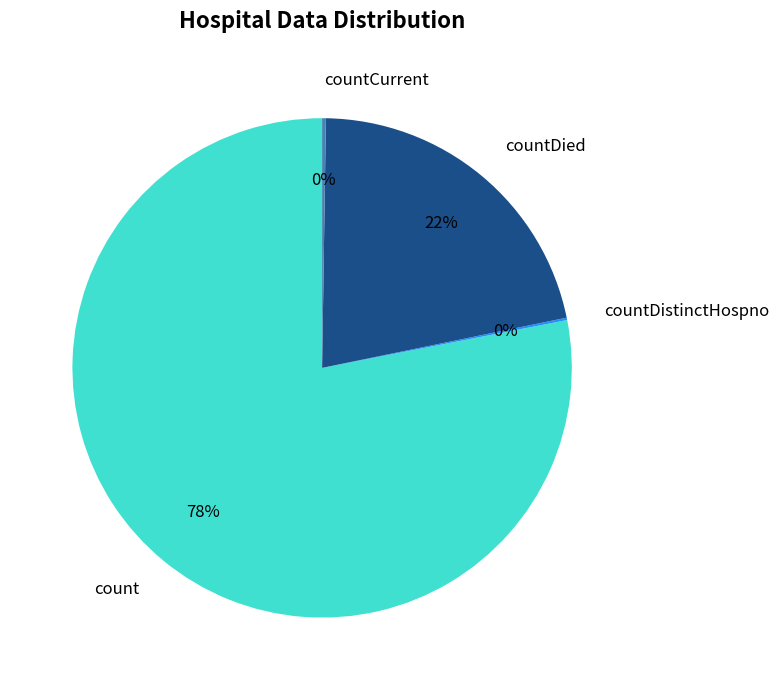

Do countDied and count together represent more than half of the pie?

Yes